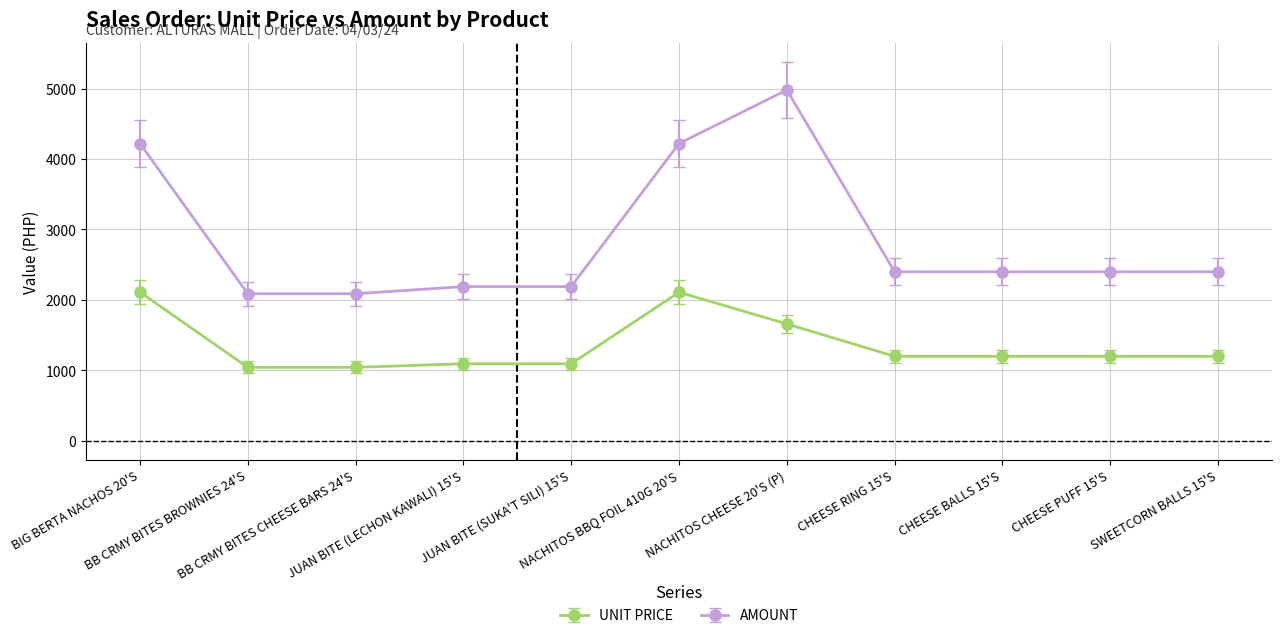

What is the spread (max minus min) of values at NACHITOS CHEESE 20'S (P)?

3320